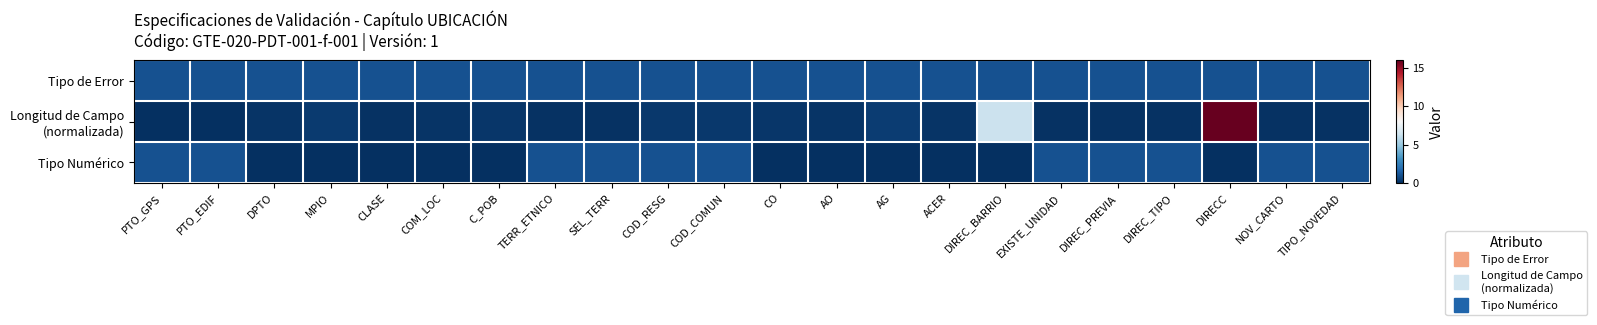

Which series has the largest range (max minus min)?

Longitud de Campo (normalizada)